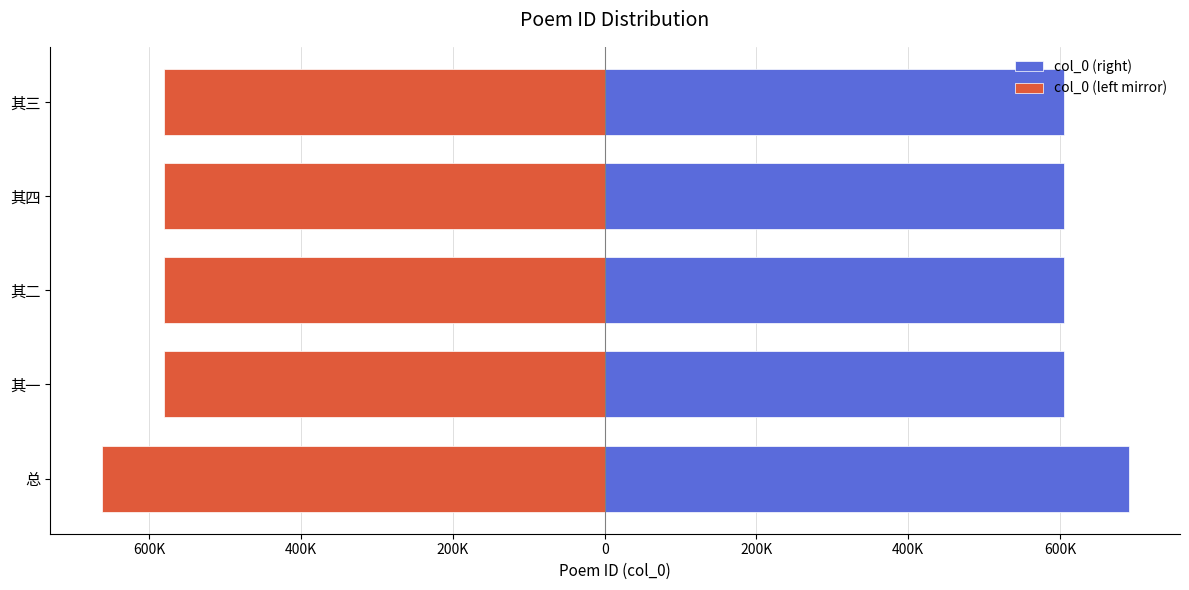

How many bars are there in total?

10